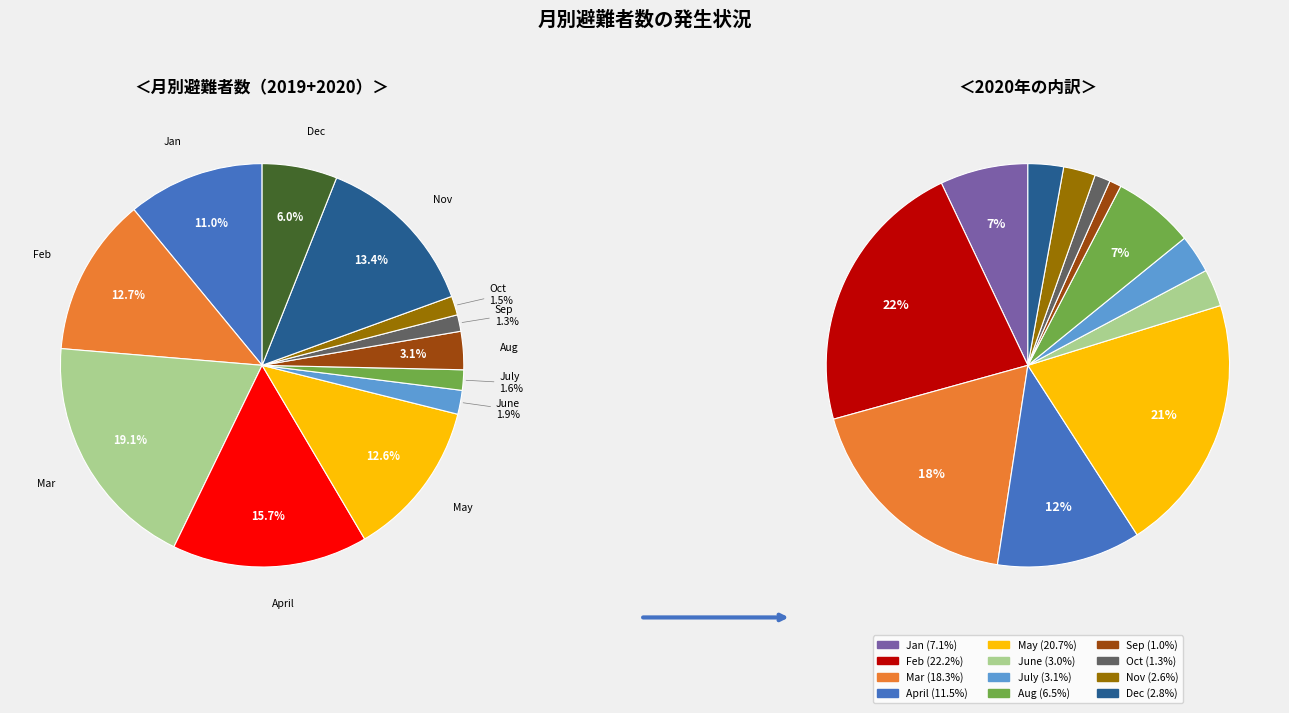

To the nearest percent, what is the difference between the largest and smallest slice percentages?

21%